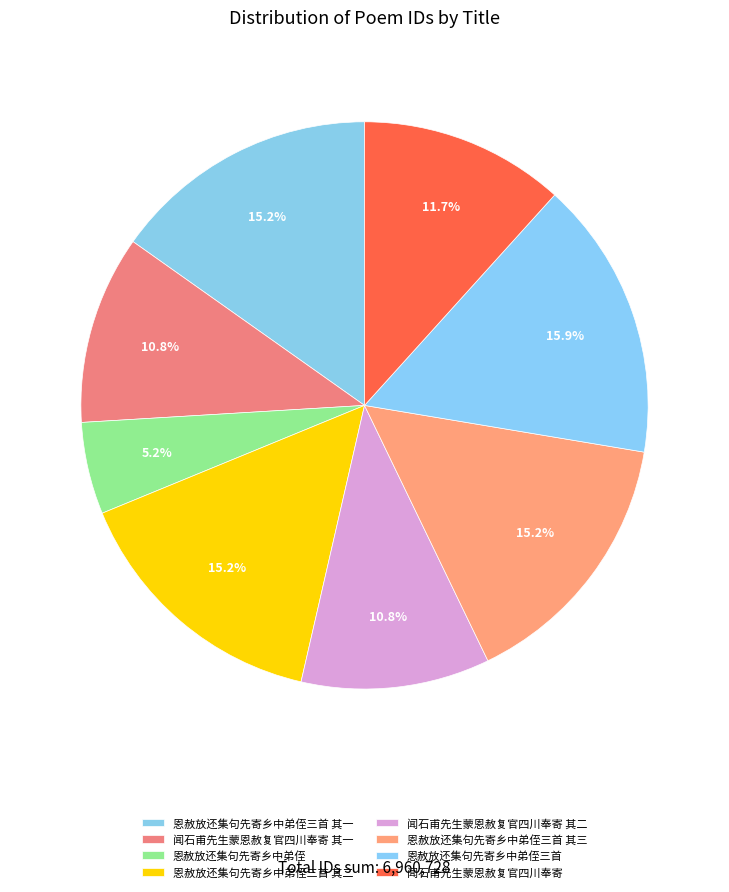

To the nearest percent, what is the combined percentage of 闻石甫先生蒙恩赦复官四川奉寄 其二 and 闻石甫先生蒙恩赦复官四川奉寄?

22%